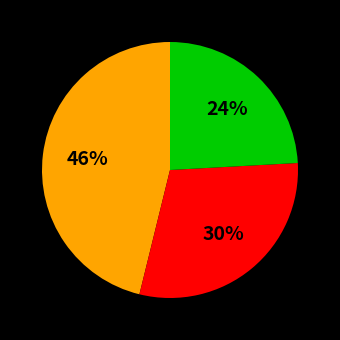

Is there a majority slice in this chart?

No